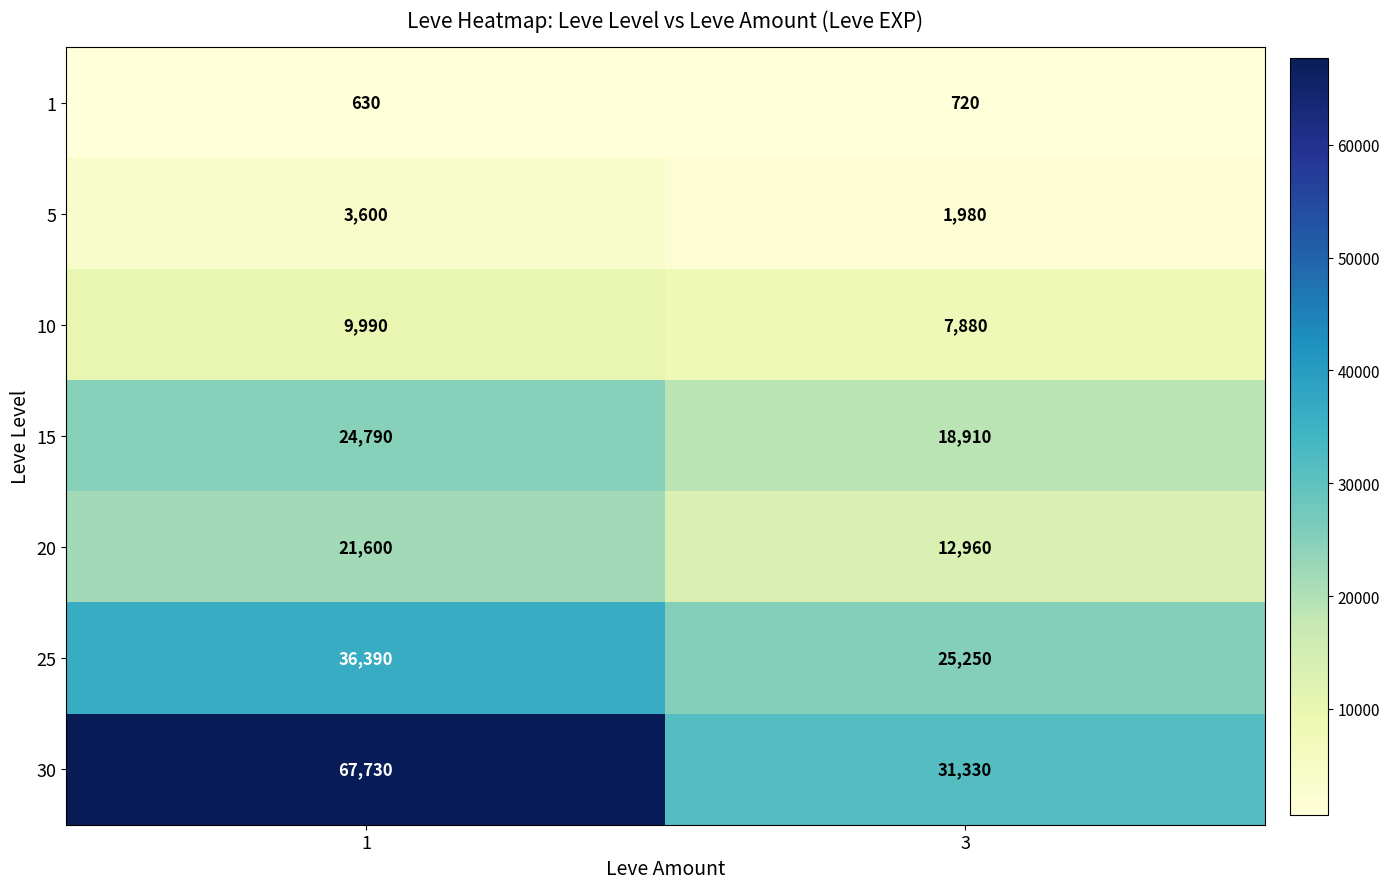

Between 1 and 3, which series saw the biggest shift?

30